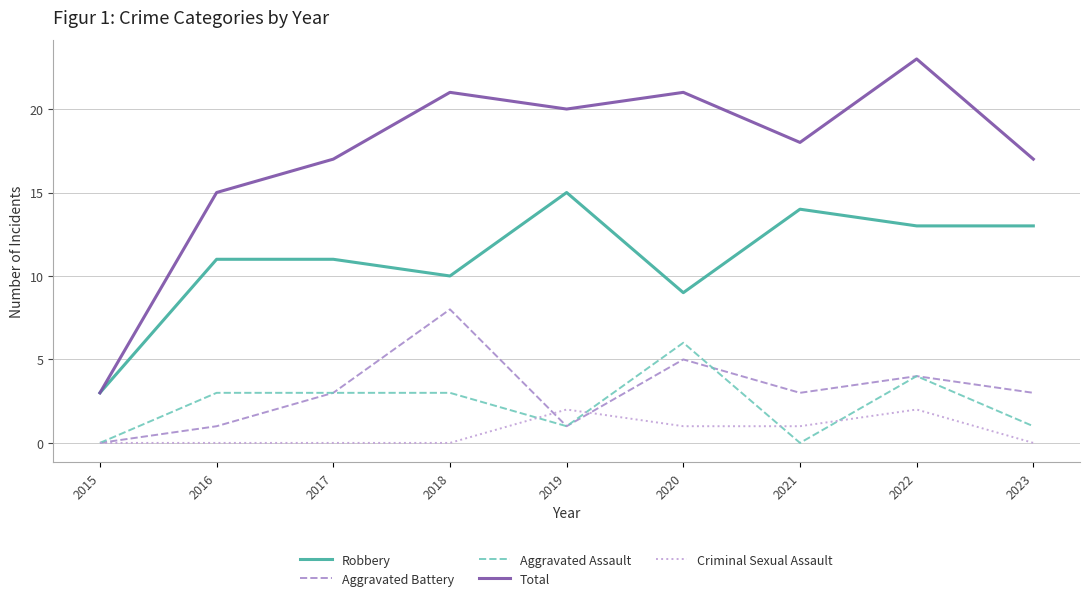

Does the chart display data point markers on the line(s)?

No